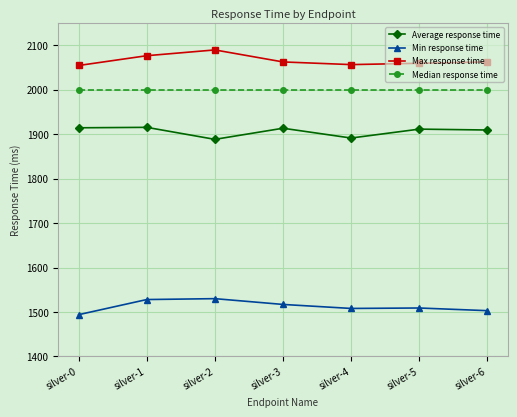

What is the smallest value displayed?

1494